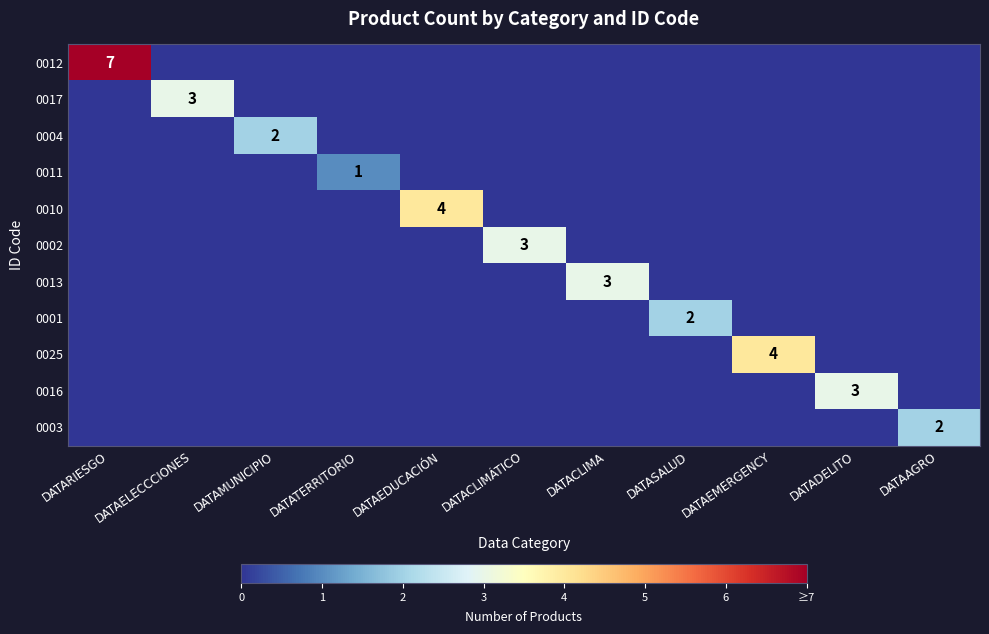

Is it true that 0016 equals 3 at DATADELITO?

True